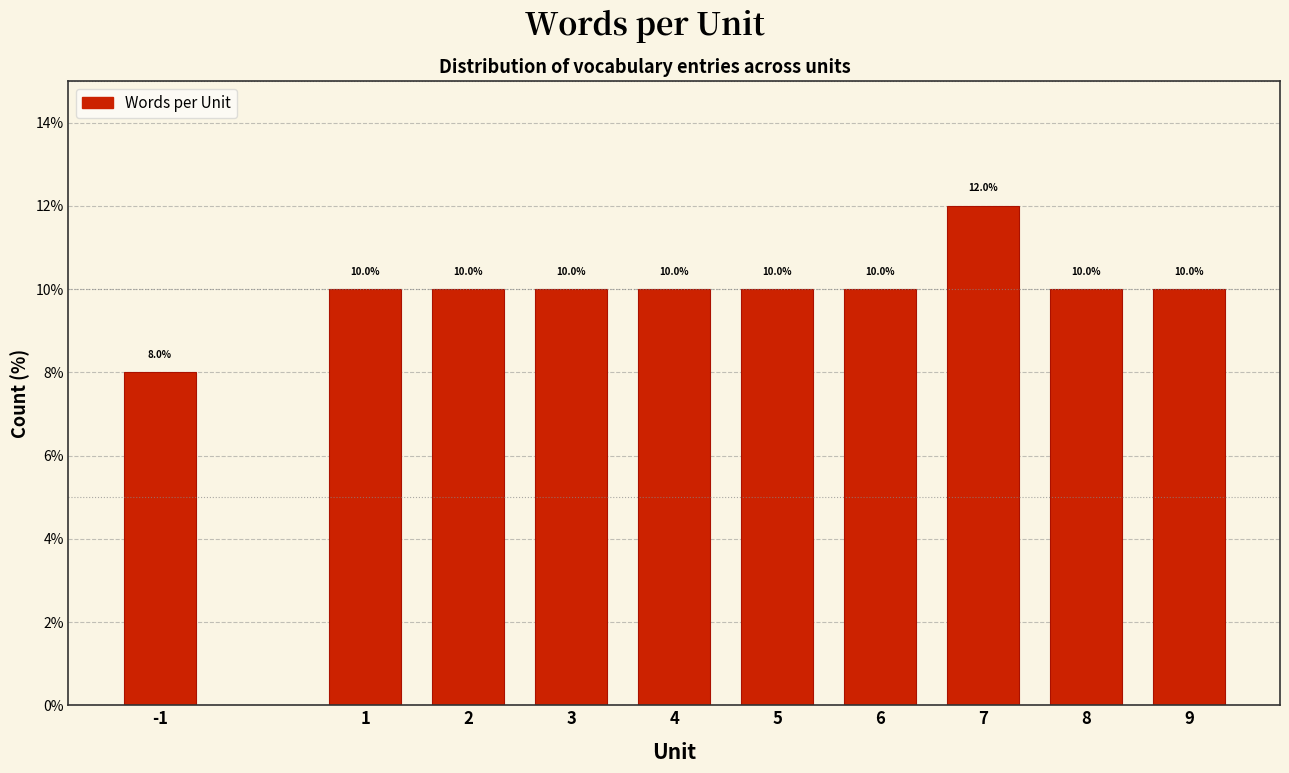

Reading right to left, list all the values displayed in this chart.

9=10	8=10	7=12	6=10	5=10	4=10	3=10	2=10	1=10	-1=8